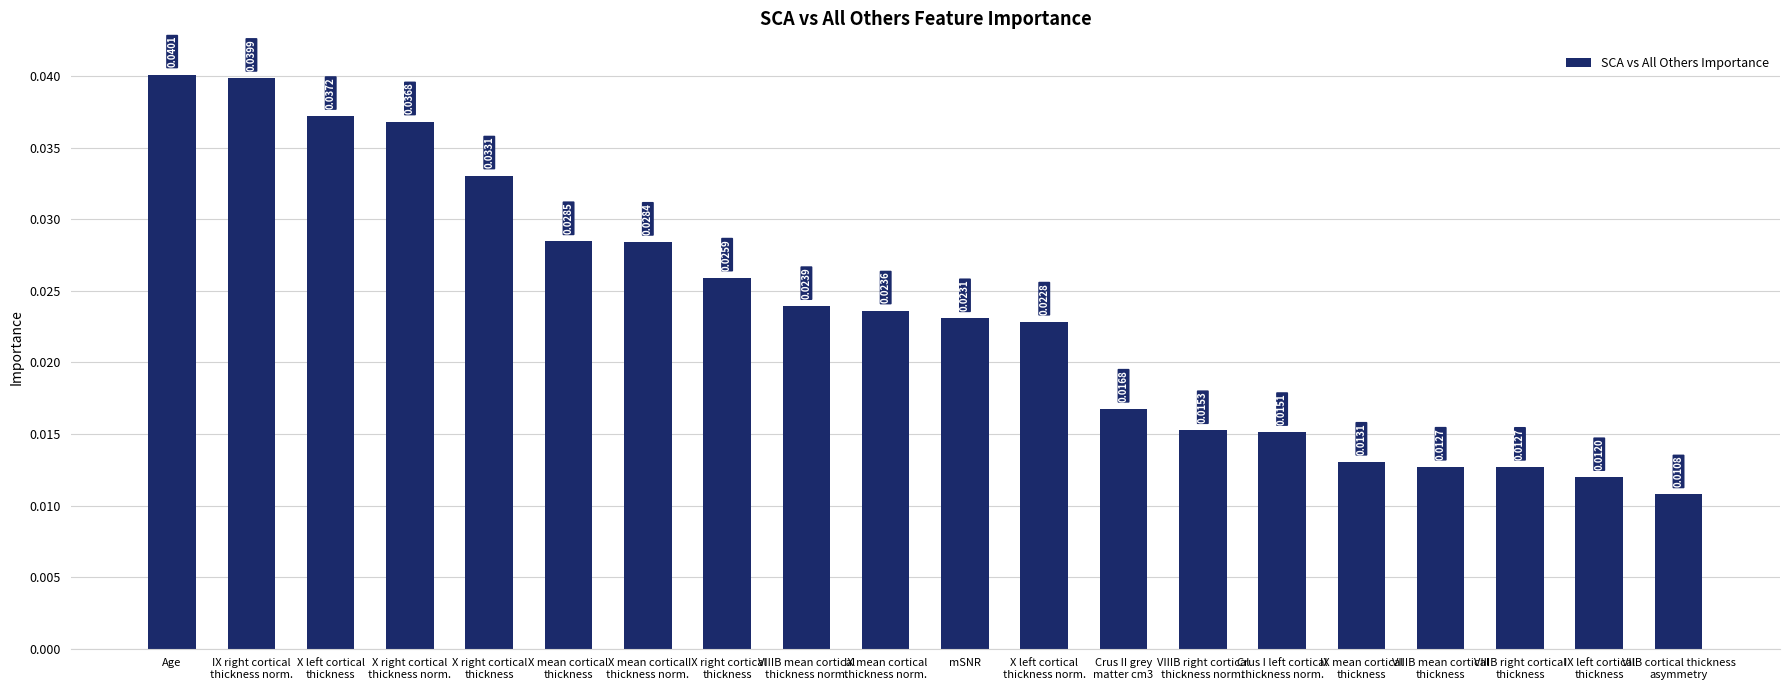

What is the sum of all values?

0.5